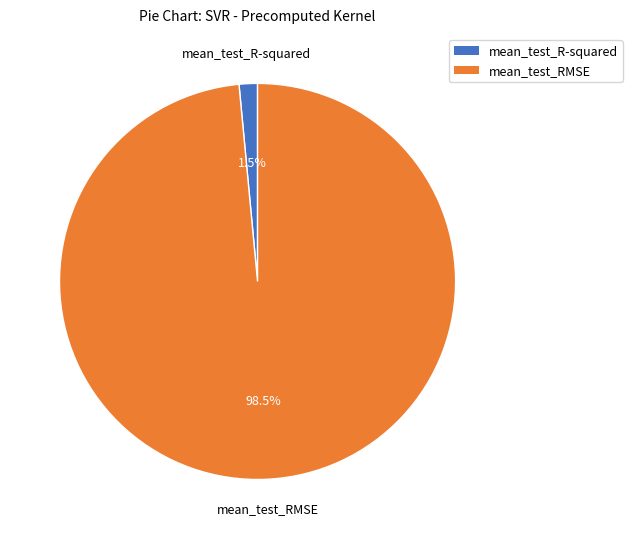

Is there a majority slice in this chart?

Yes